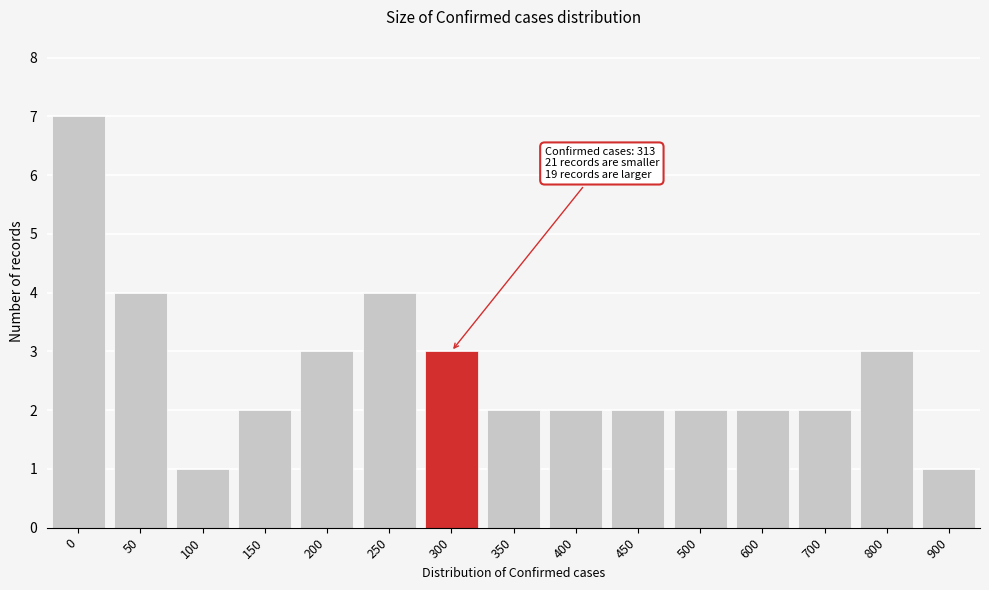

Reading left to right, what are all the values shown in this chart?

7	4	1	2	3	4	3	2	2	2	2	2	2	3	1